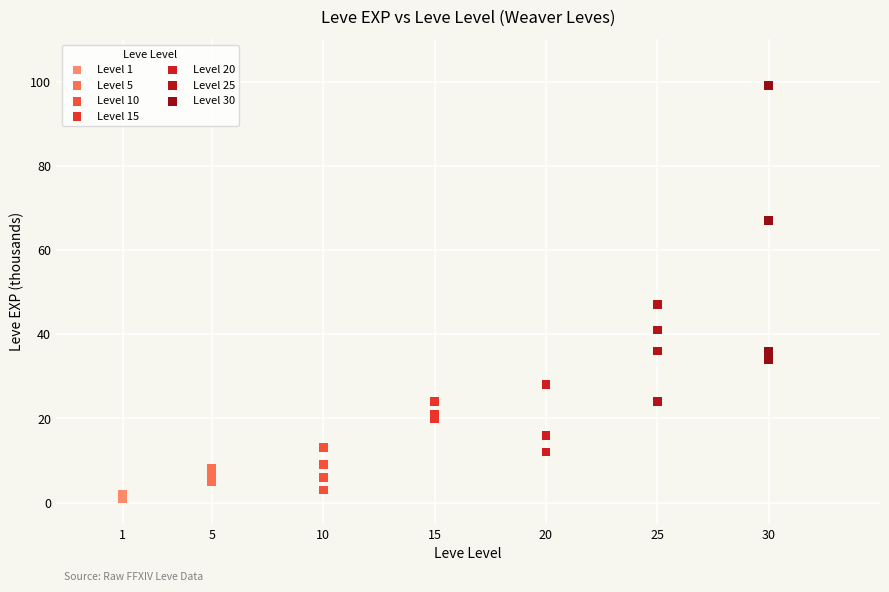

Which series contains the highest Y value?

Level 30